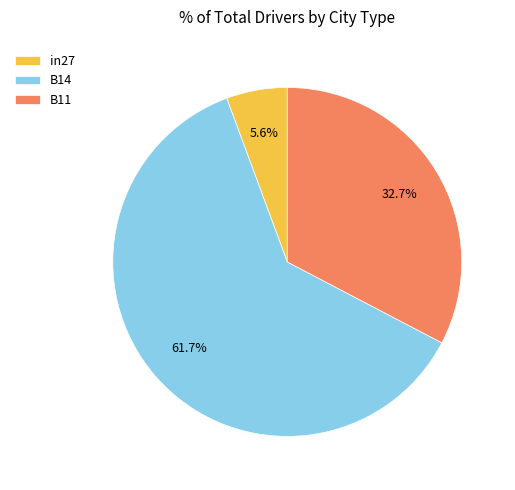

To the nearest percent, what portion does in27 represent?

6%